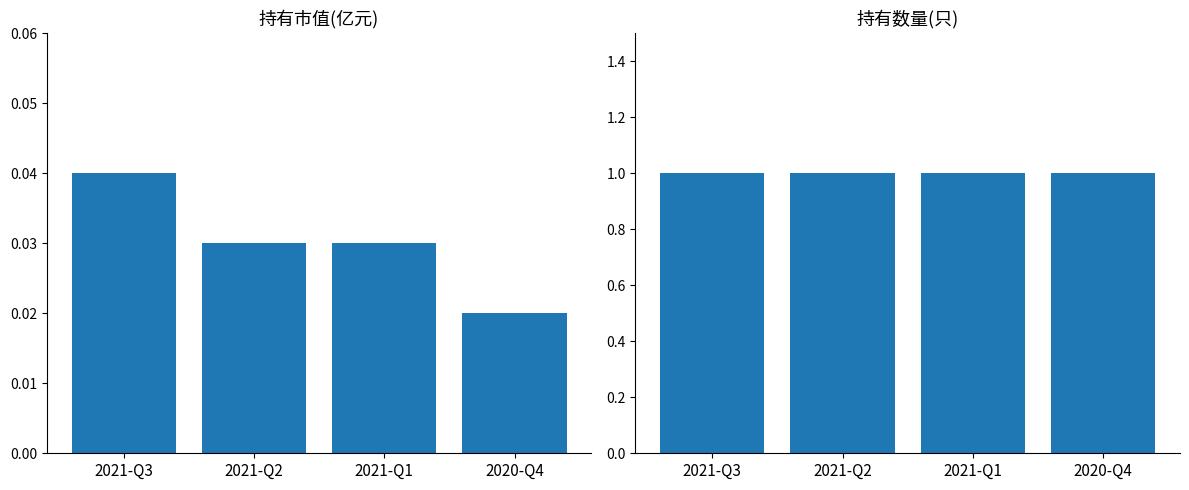

Rank the series by their maximum value, from highest to lowest.

持有数量(只), 持有市值(亿元)